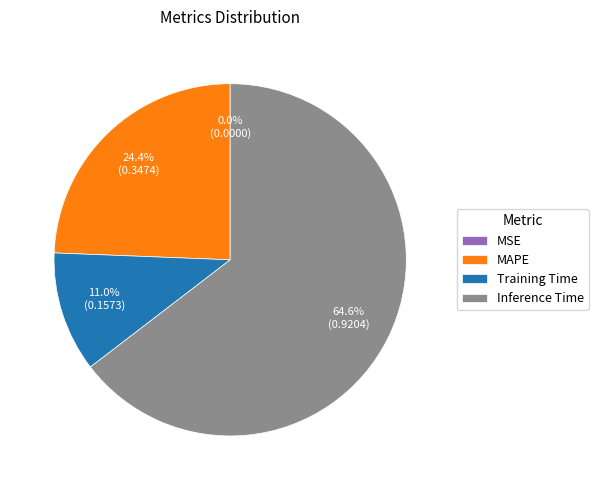

Which slice is the largest?

Inference Time